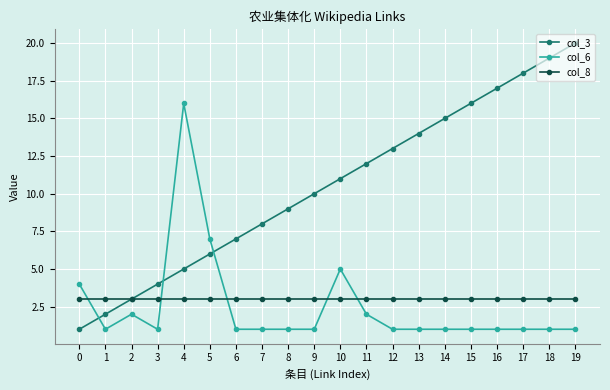

True or false: col_6 and col_3 intersect in this chart.

True